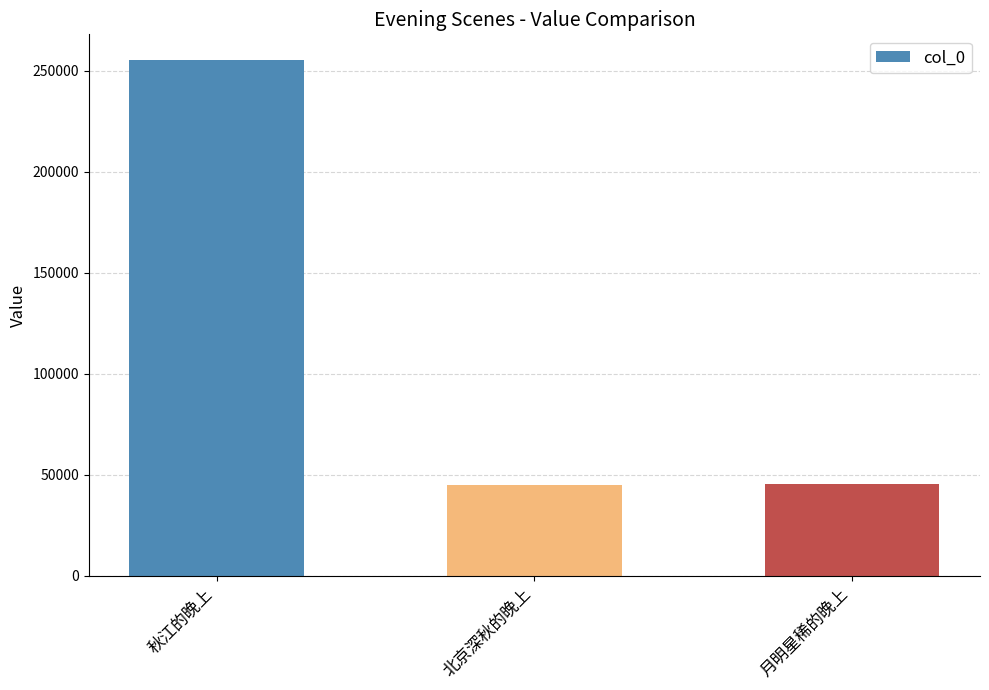

How many bars are there in total?

3